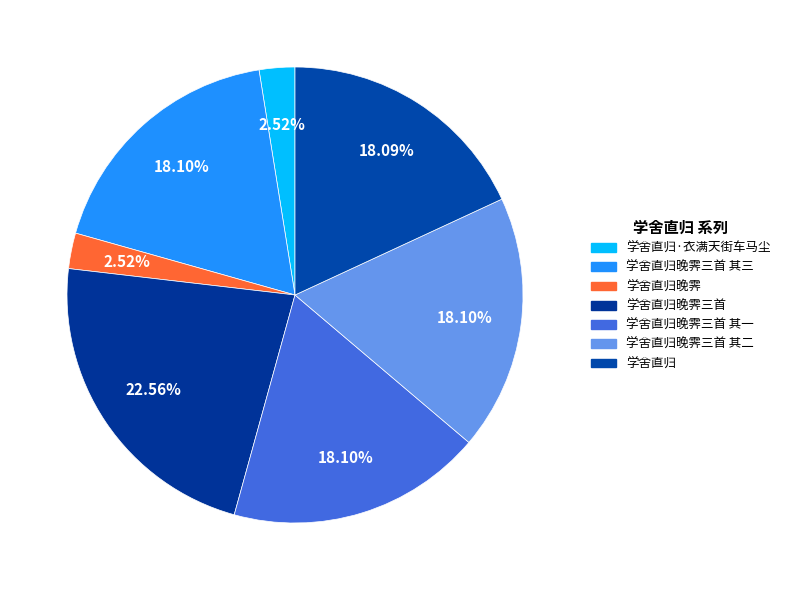

Which slice is the largest?

学舍直归晚霁三首